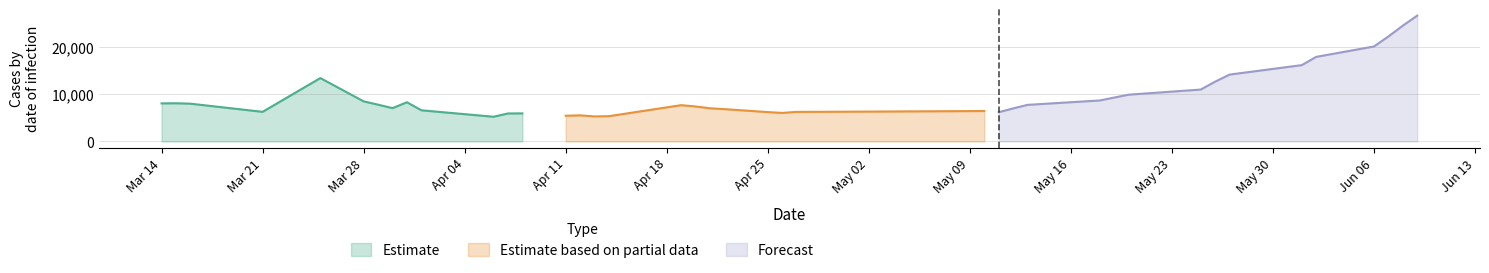

What is the maximum value for Estimate?

13461.7